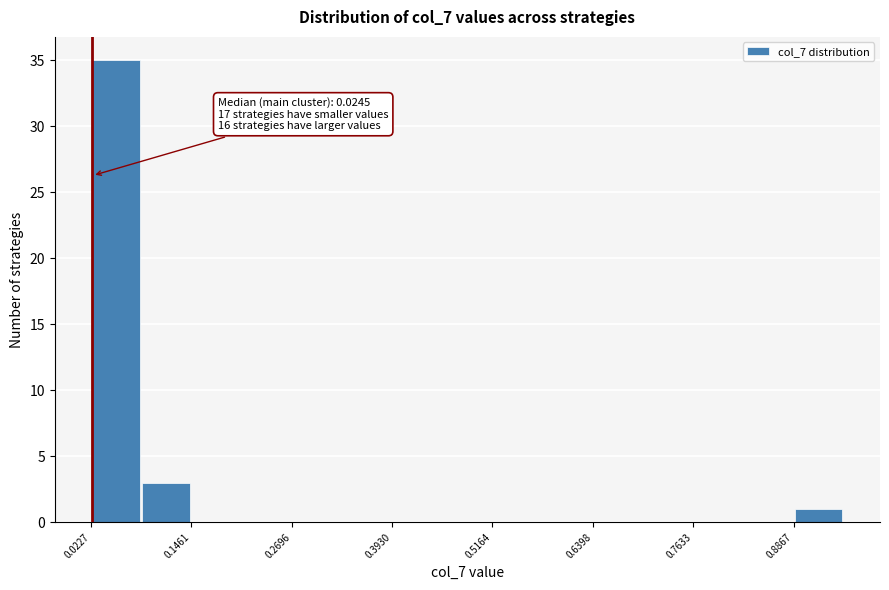

Around what value on the x-axis is the tallest bar? Give the approximate position of its centre, as read against the axis.

0.06